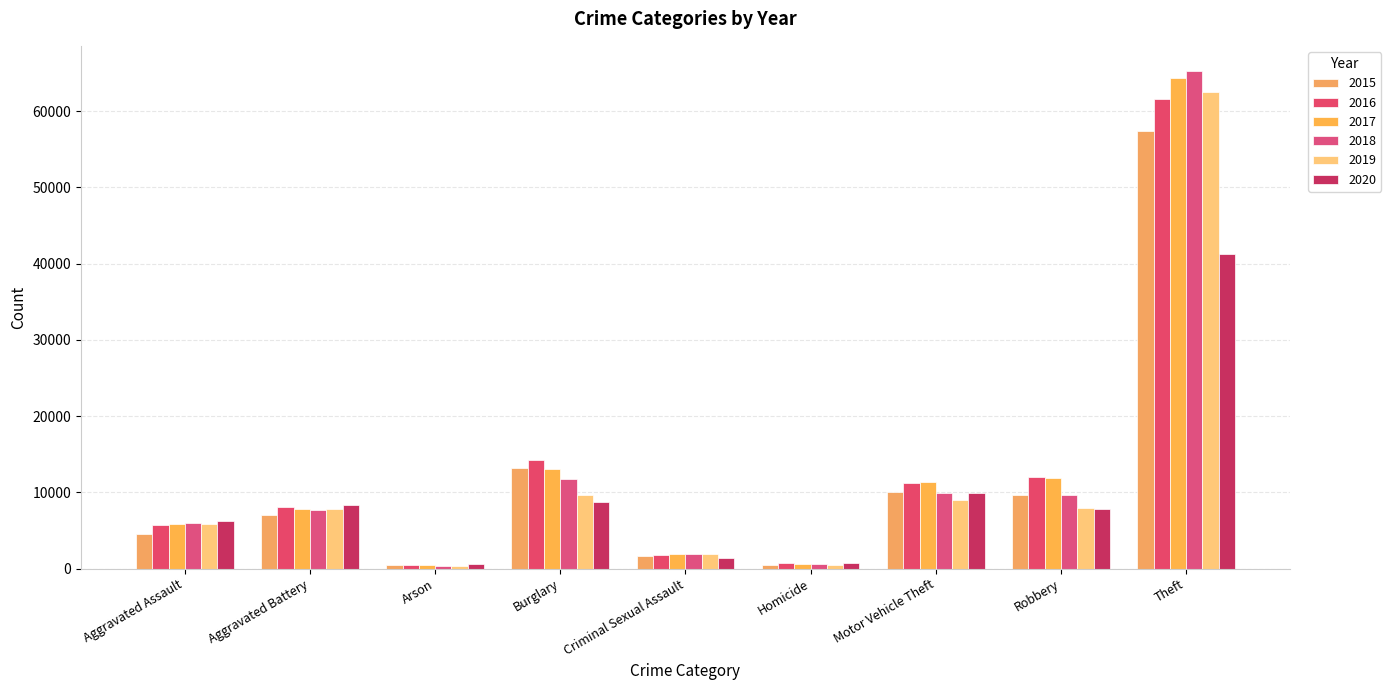

Which category has the lowest value in the 2020 series?

Arson